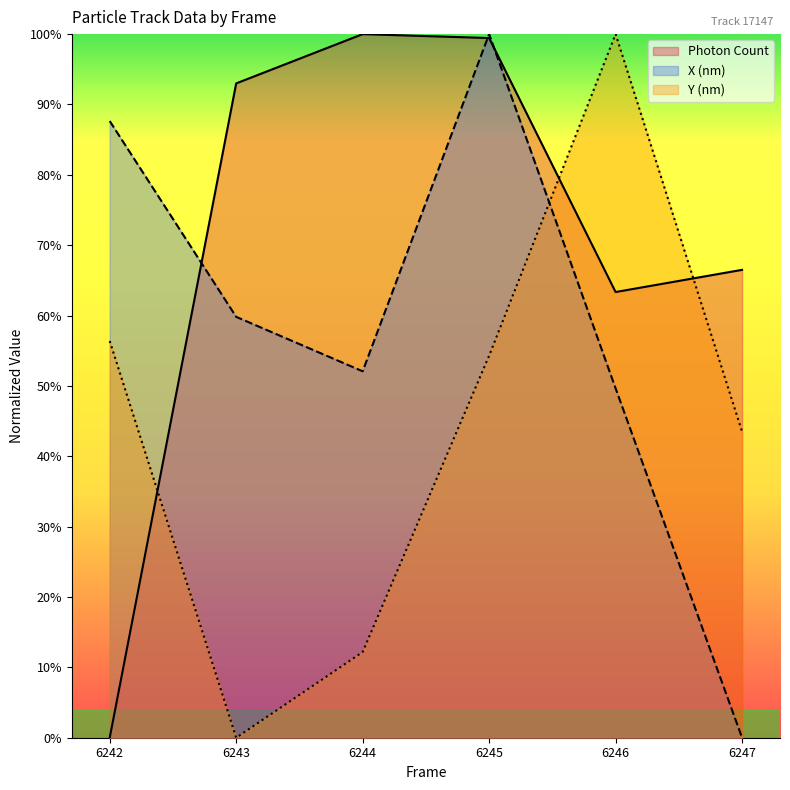

How many intersections are there between X (nm) and Photon Count?

3